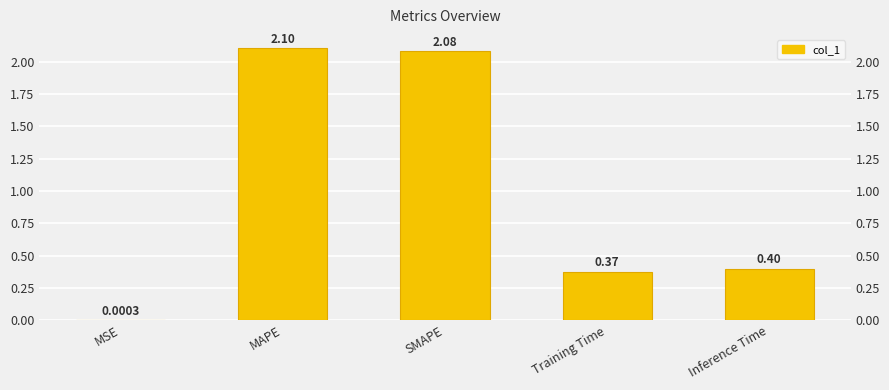

Reading left to right, extract all data points from this chart.

MSE=0.0	MAPE=2.1	SMAPE=2.1	Training Time=0.4	Inference Time=0.4